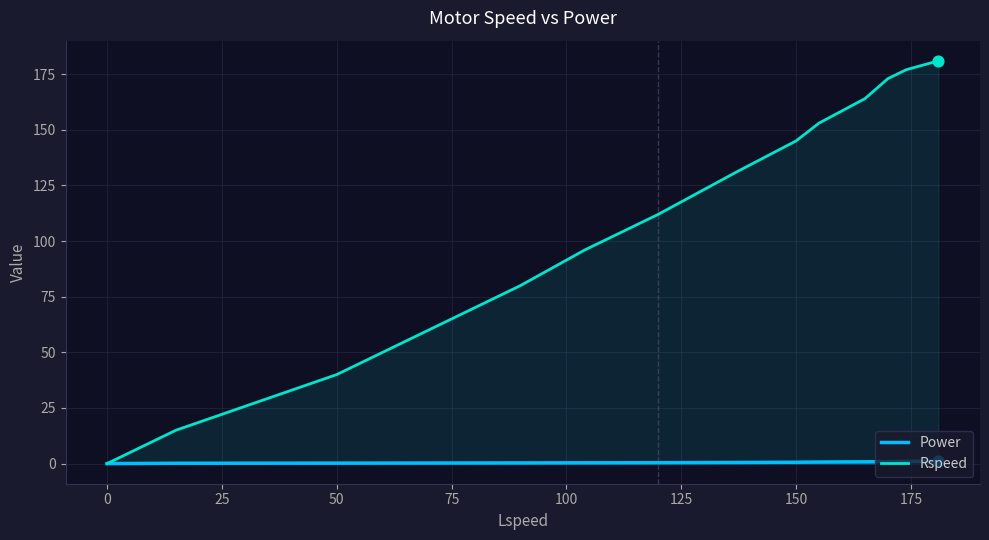

Which series has the largest total across all categories?

Rspeed